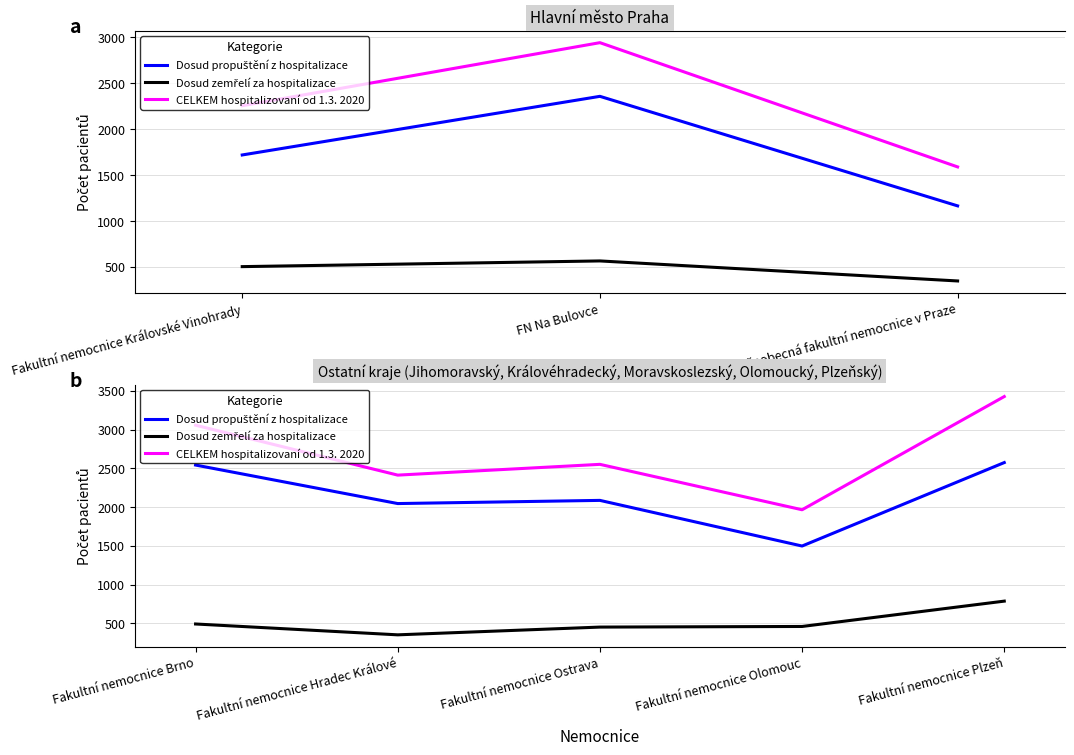

Which series has the widest spread of values?

CELKEM hospitalizovaní od 1.3. 2020